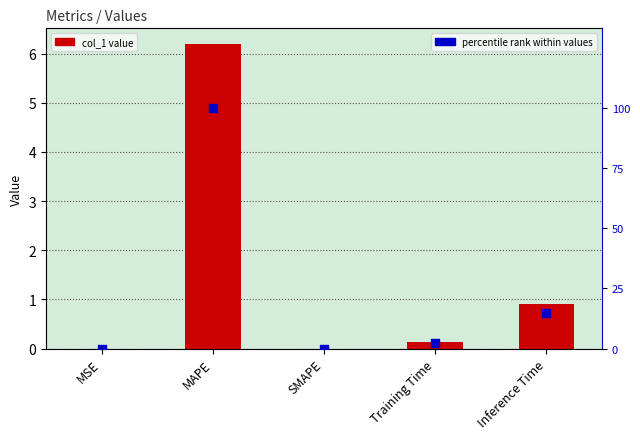

Which series has the widest spread of Y values?

percentile rank